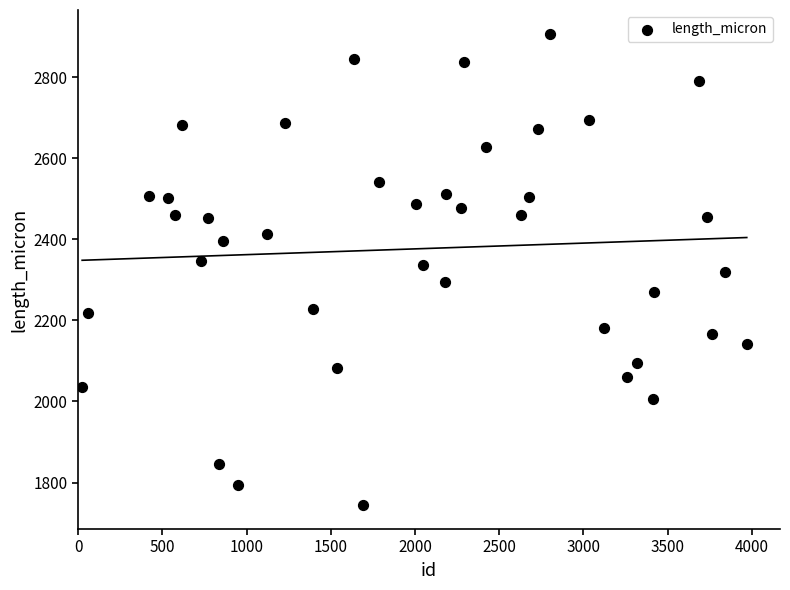

What is the range of Y values (max minus min)?

1163.5